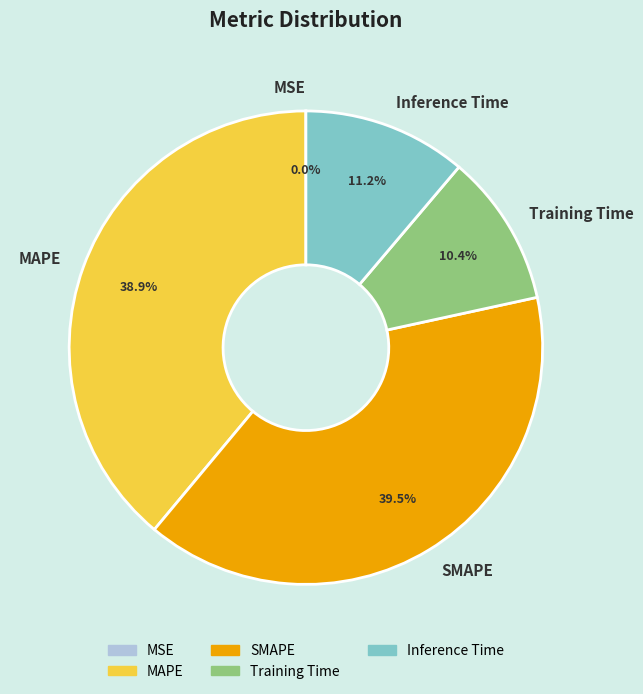

Between MAPE and Inference Time, which is larger?

MAPE